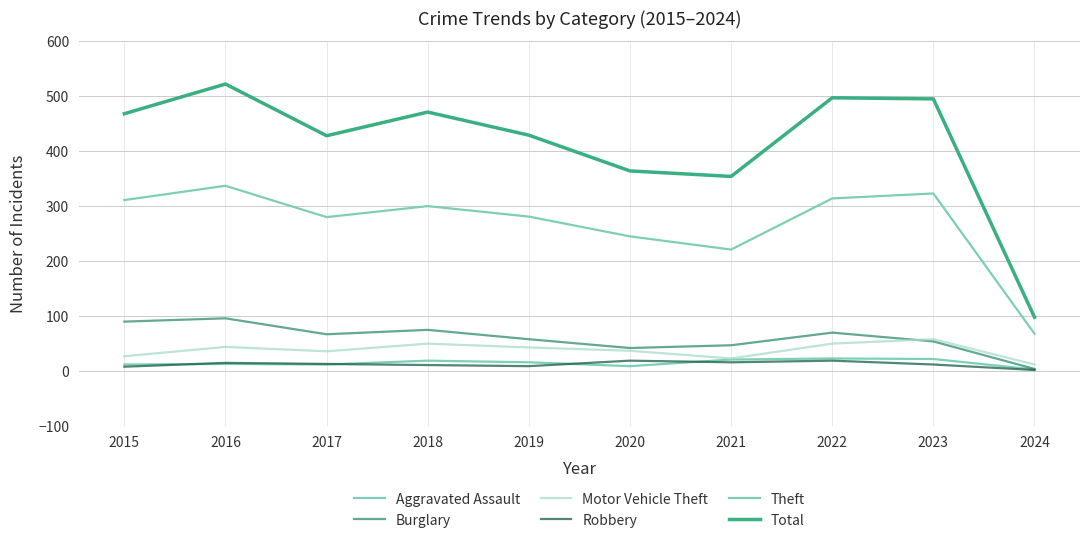

Between 2023 and 2024, which series saw the biggest shift?

Total